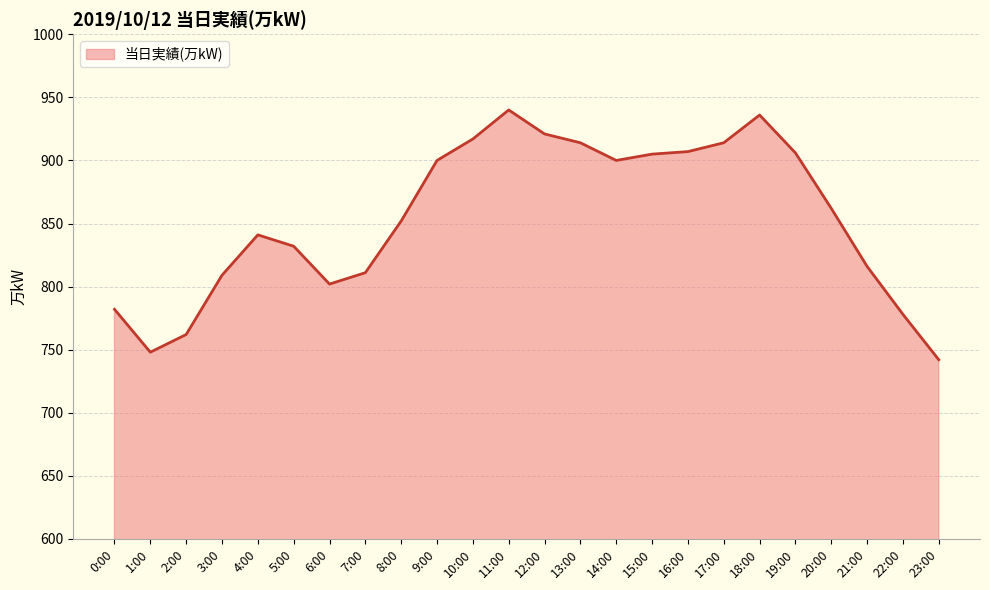

What is the sum of the values at 8:00 and 7:00?

1663